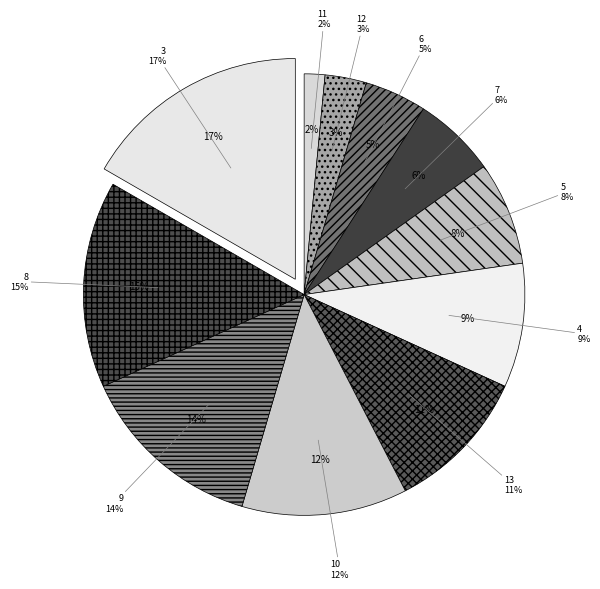

Which slice is the smallest?

11